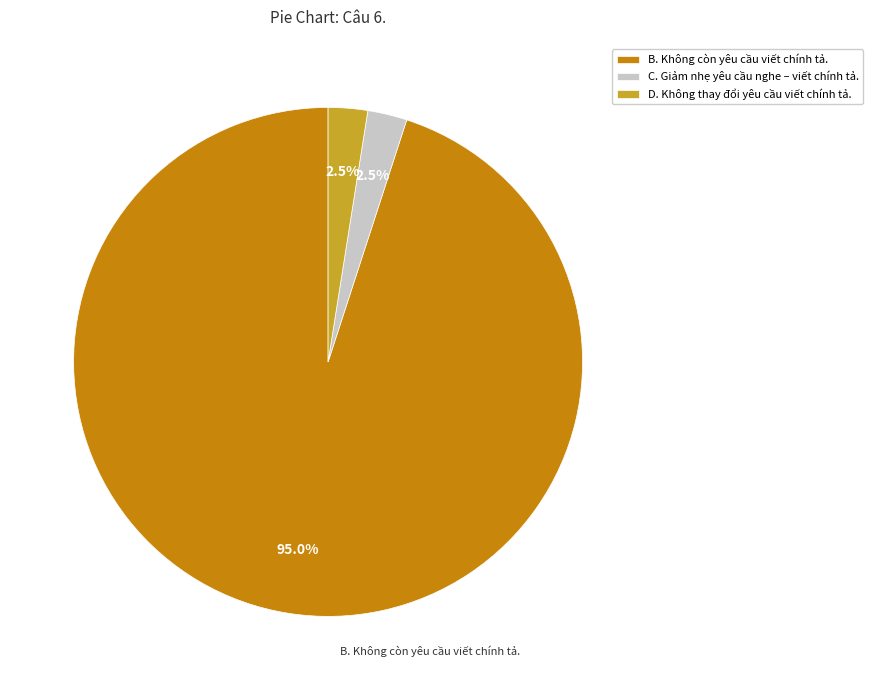

Which category has the biggest portion of the pie?

B. Không còn yêu cầu viết chính tả.